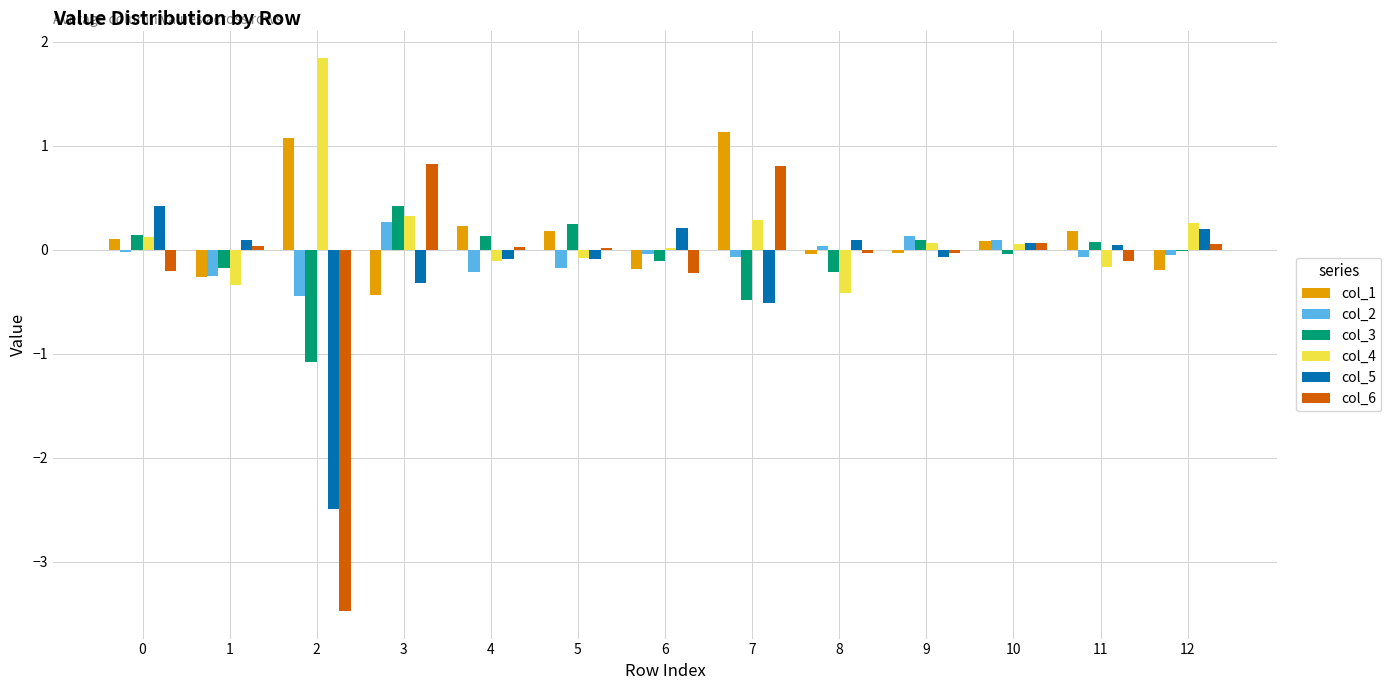

What are all the series names shown in the legend?

col_1, col_2, col_3, col_4, col_5, col_6